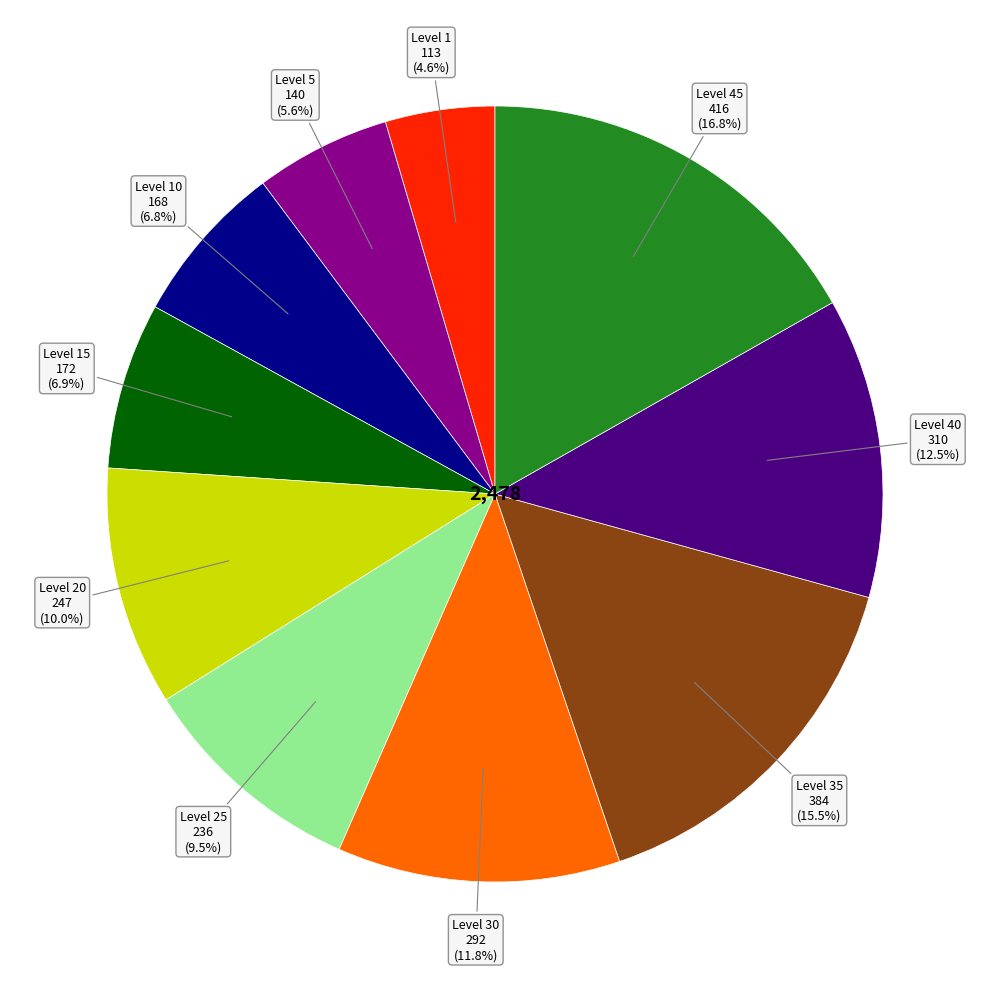

Count the number of slices in the pie.

10